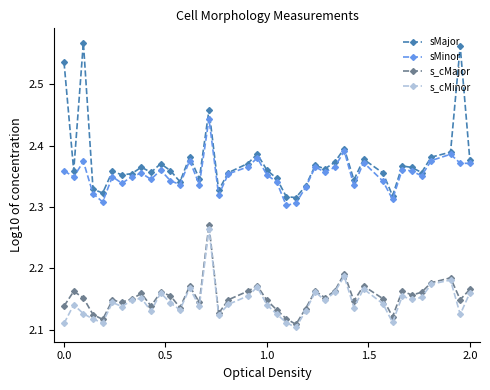

Does the chart display data point markers on the line(s)?

Yes